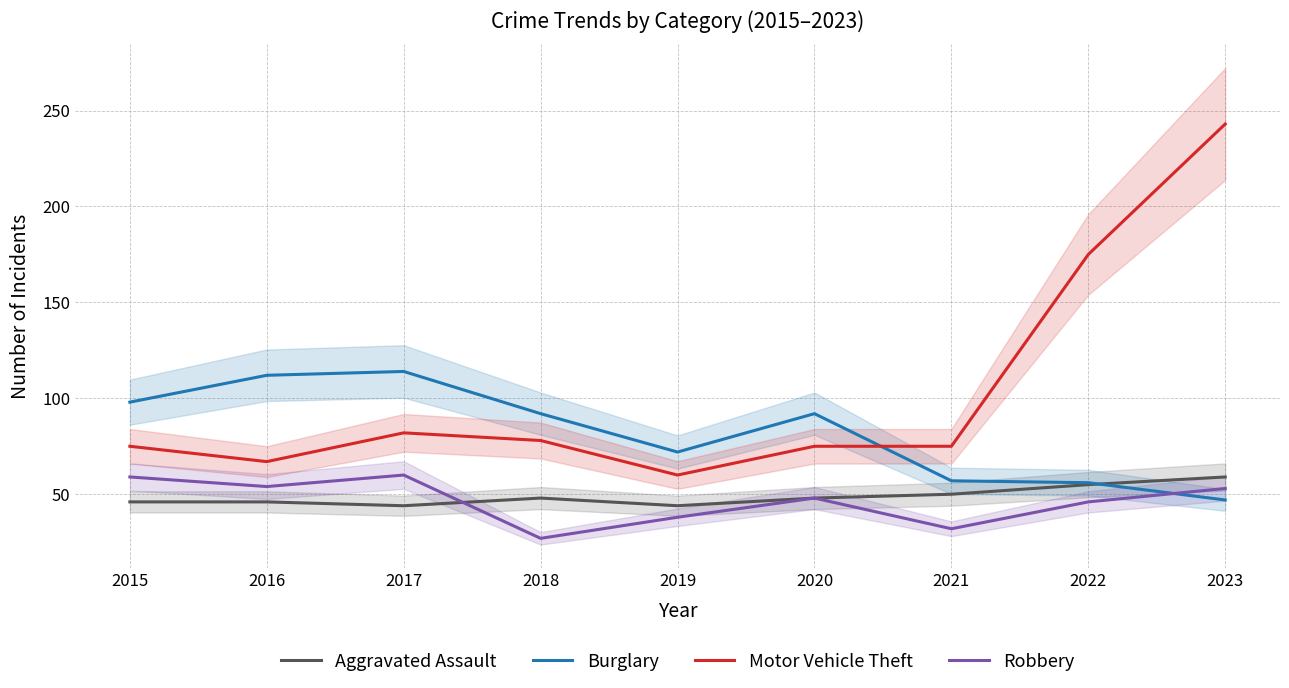

In Aggravated Assault, how many points are lower than both neighbors (excluding endpoints)?

2